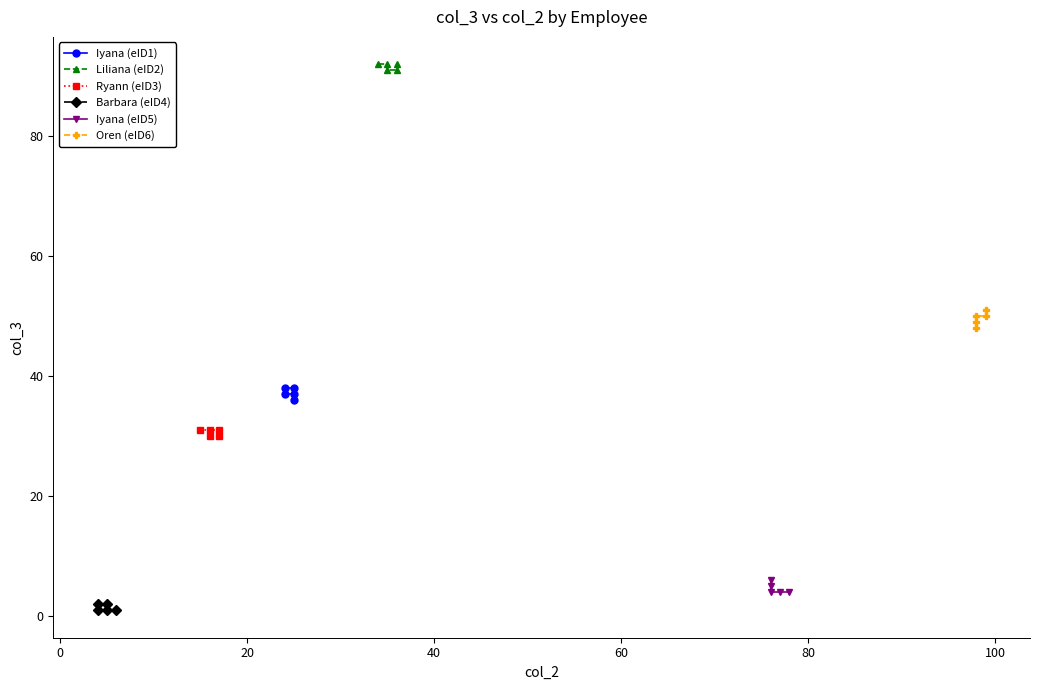

True or false: Iyana (eID1) and Ryann (eID3) cross at least once.

False